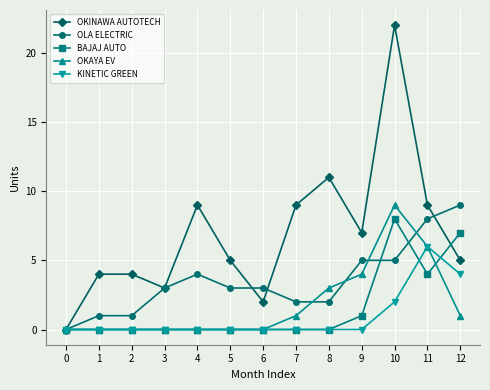

What is the total value across all series at 11?

33